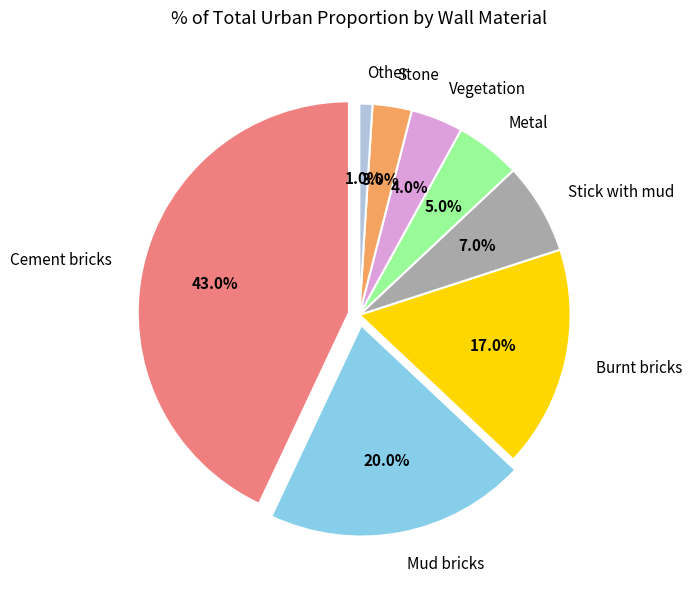

Which has a higher value, Metal or Stone?

Metal